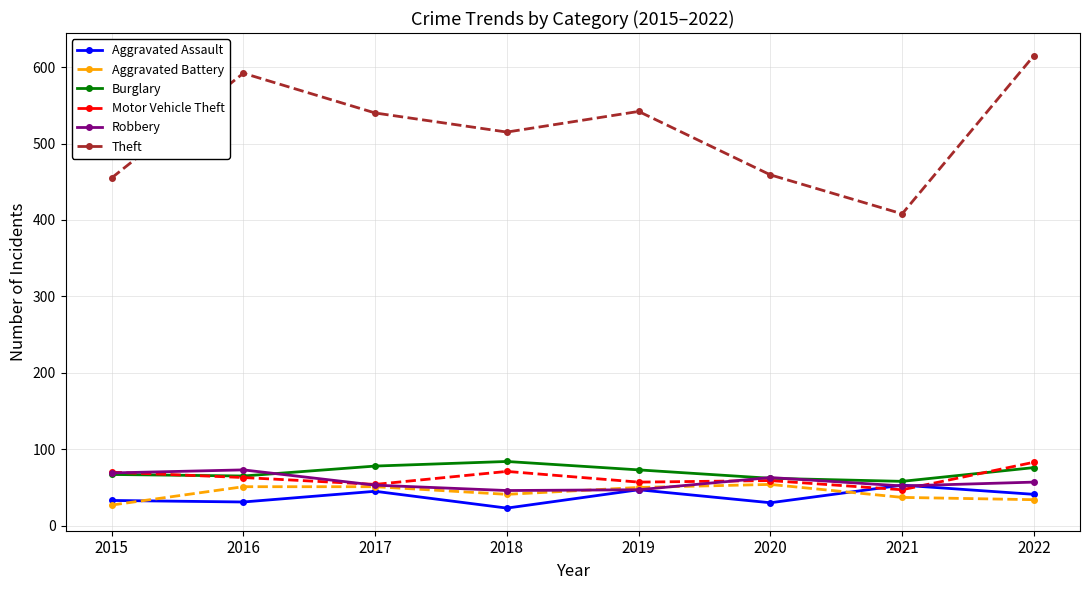

Is it true that Burglary equals 116 at 2022?

False